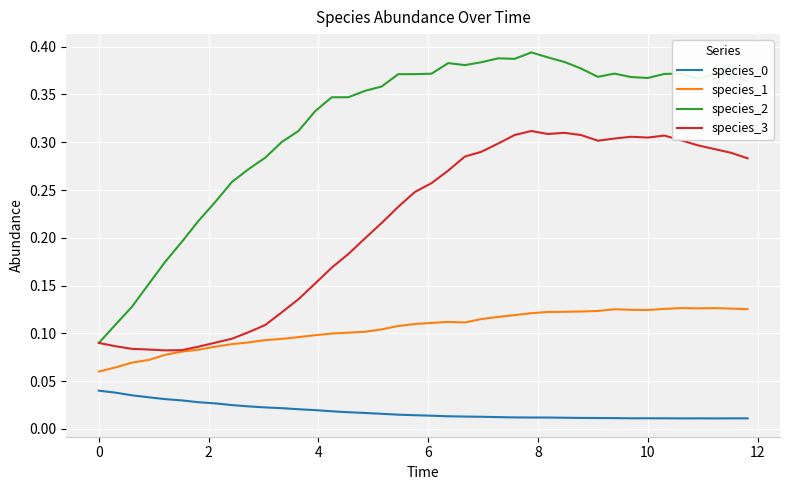

True or false: species_0 and species_1 intersect in this chart.

False